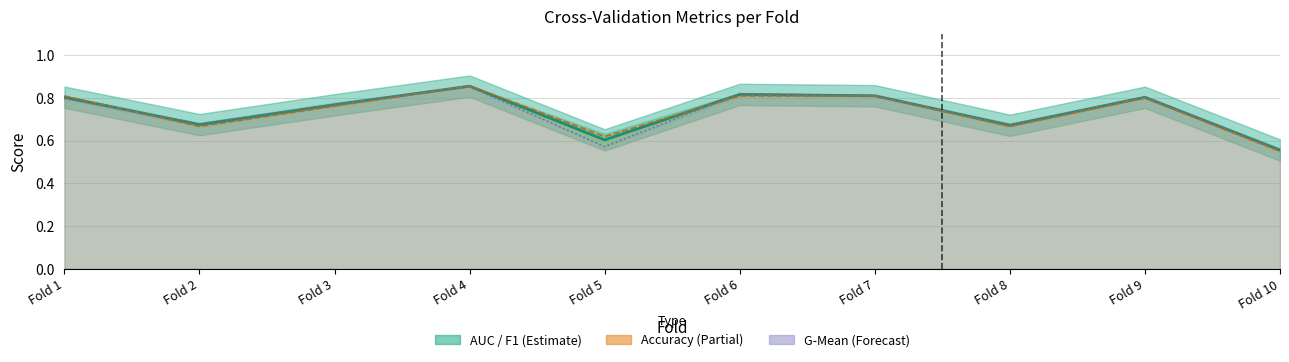

The value at Fold 6 is 0.3. True or false?

False